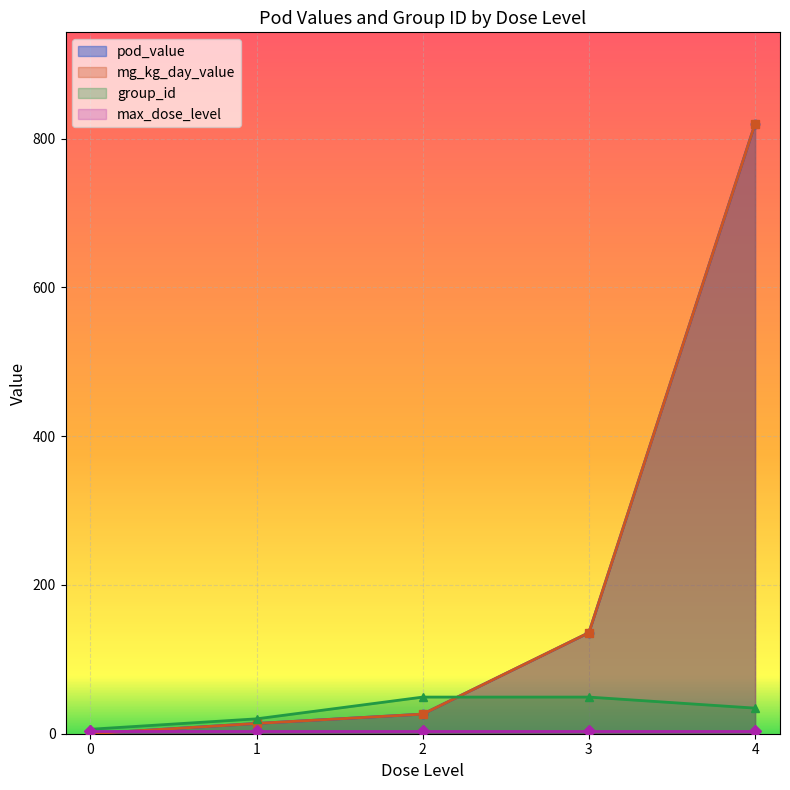

Is it true that group_id equals 88.8 at 12?

False